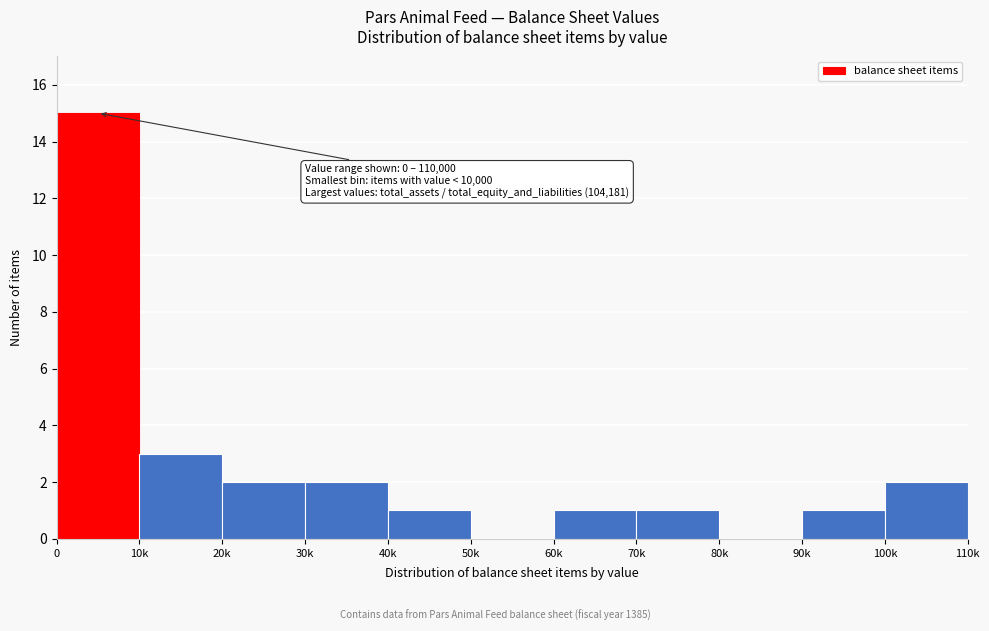

Reading left to right, what are all the values shown in this chart?

0=15	10k=3	20k=2	30k=2	40k=1	50k=0	60k=1	70k=1	80k=0	90k=1	100k=2